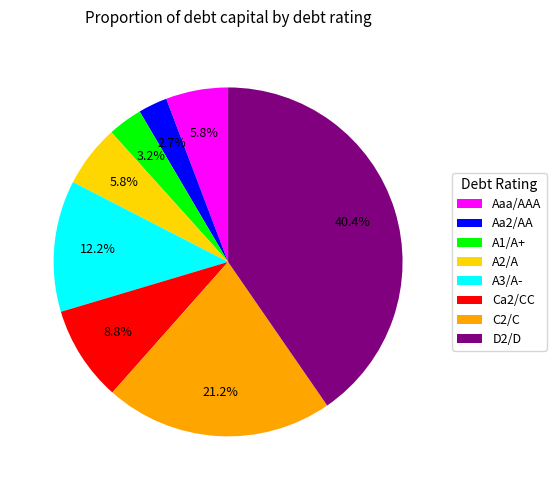

Which slice is the largest?

D2/D